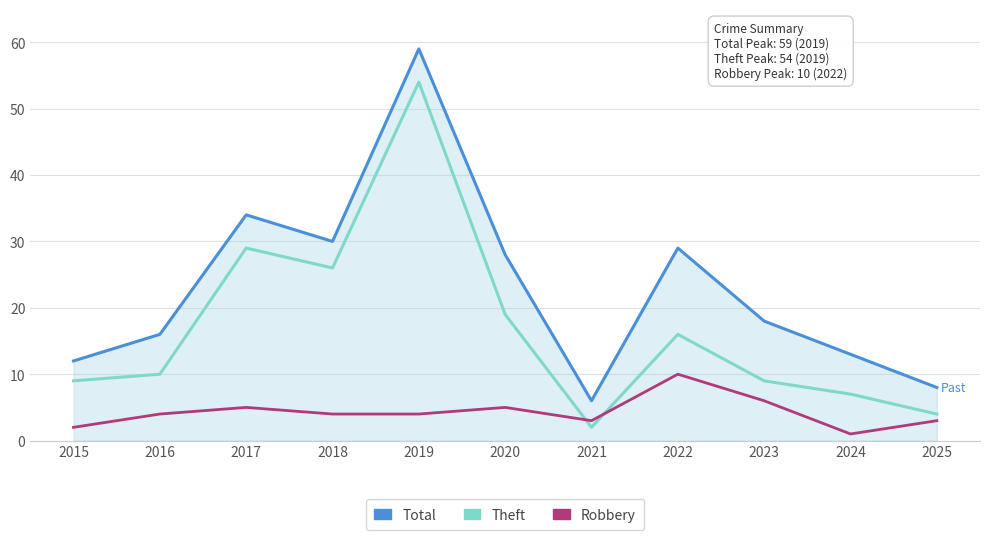

What is the greatest value displayed?

59